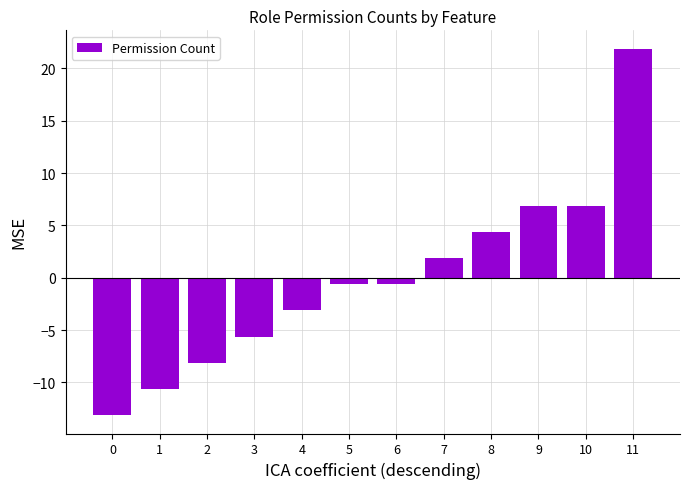

Which has a higher value, 8 or 5?

8